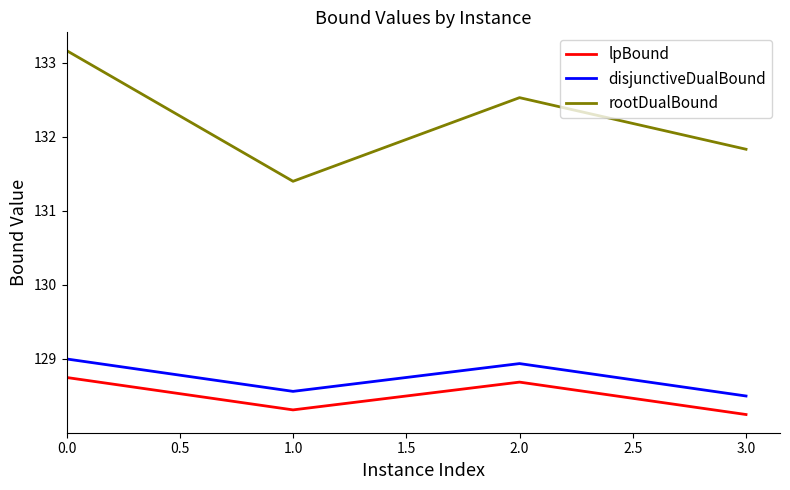

True or false: lpBound and disjunctiveDualBound cross at least once.

False